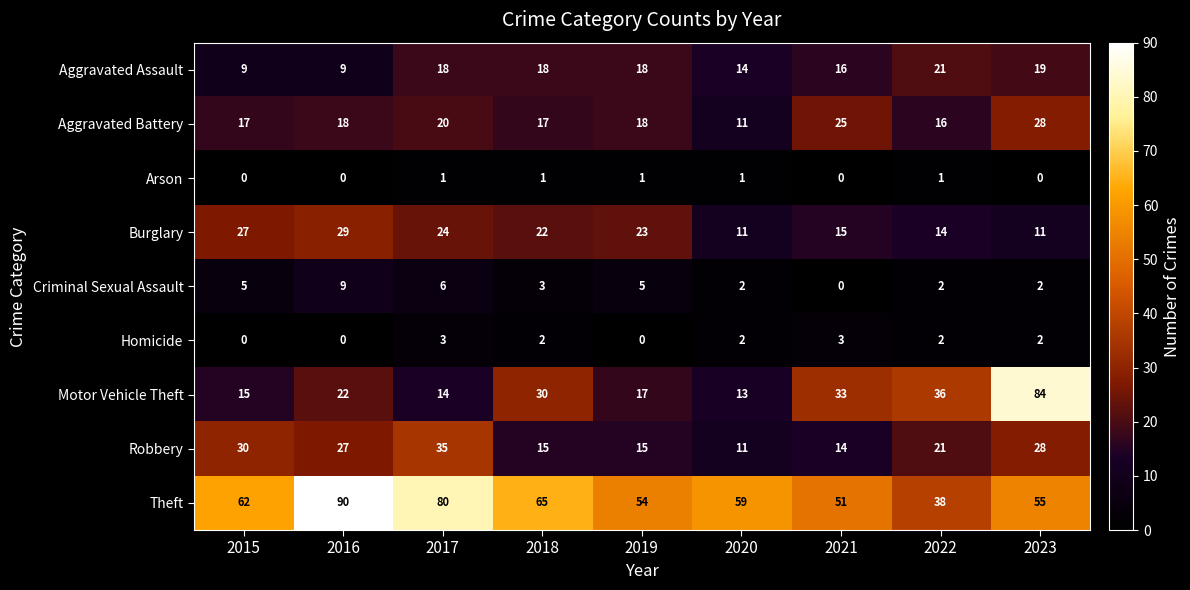

What is the average value of the Robbery series?

22